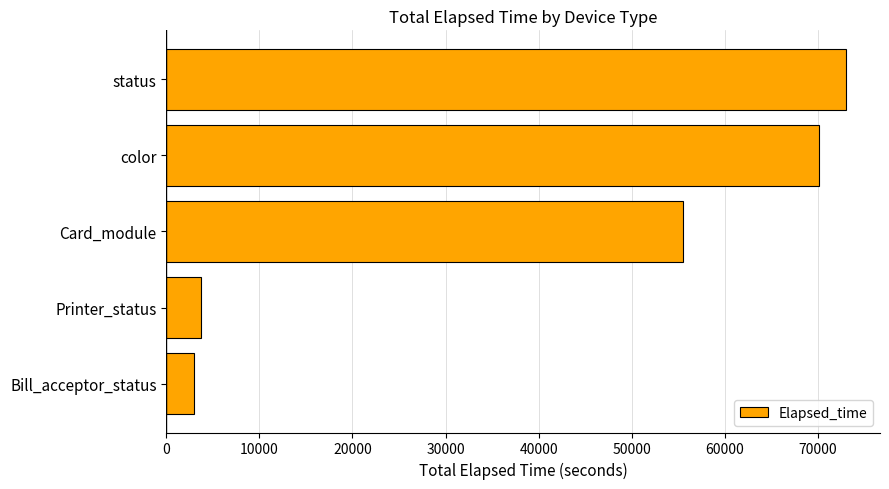

What is the sum of all values?

205281